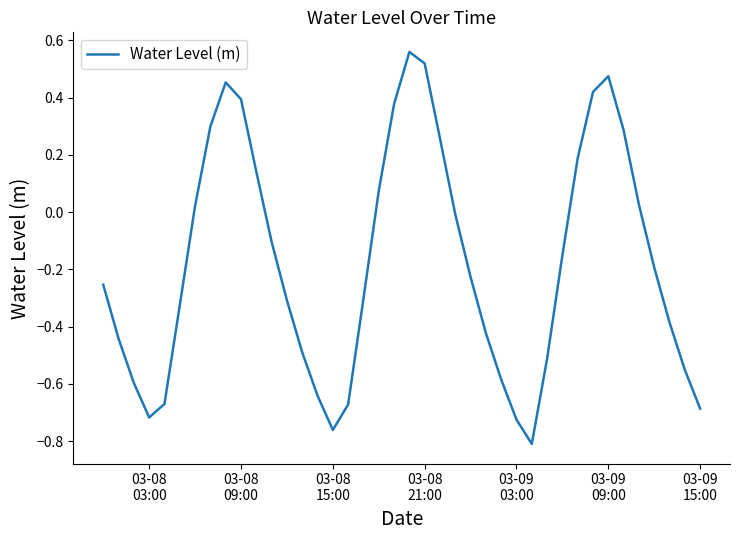

How many lines are shown in the chart?

1